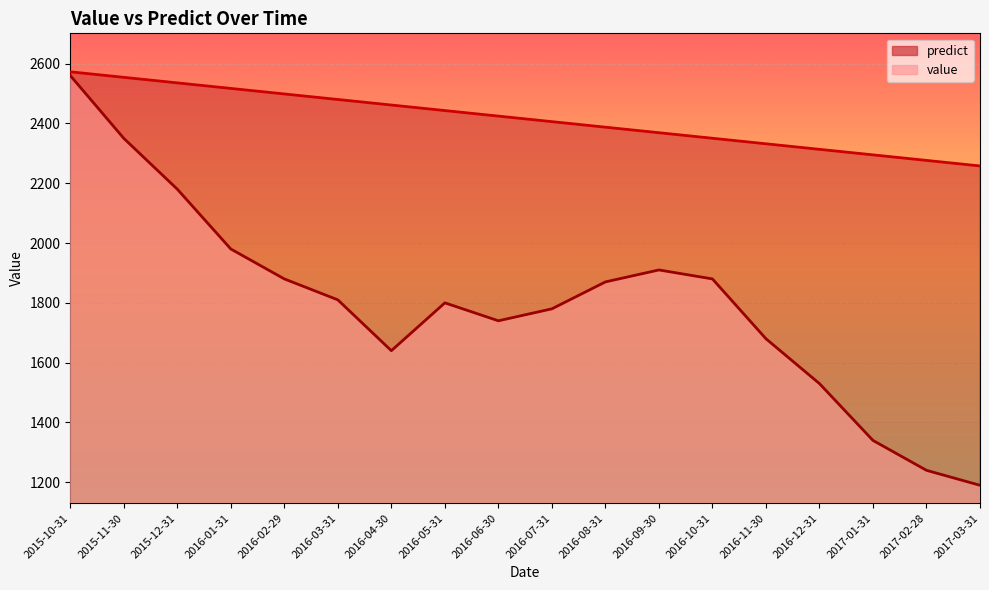

Is it true that value equals 1841.3 at 2017-03-31?

False